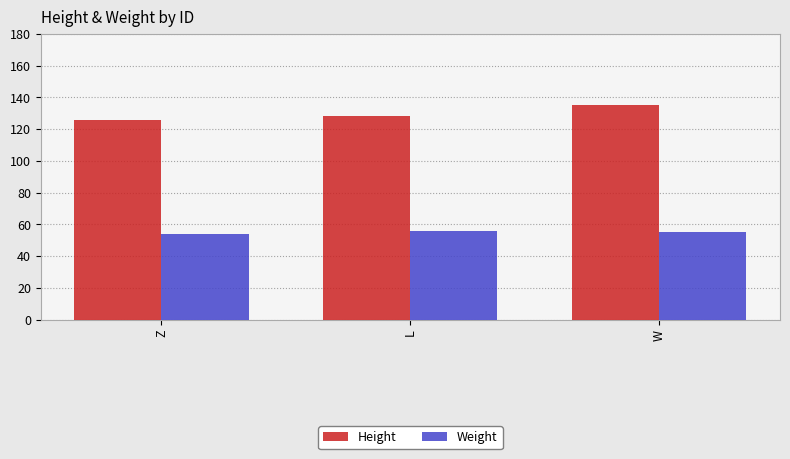

What position from the right is W?

1